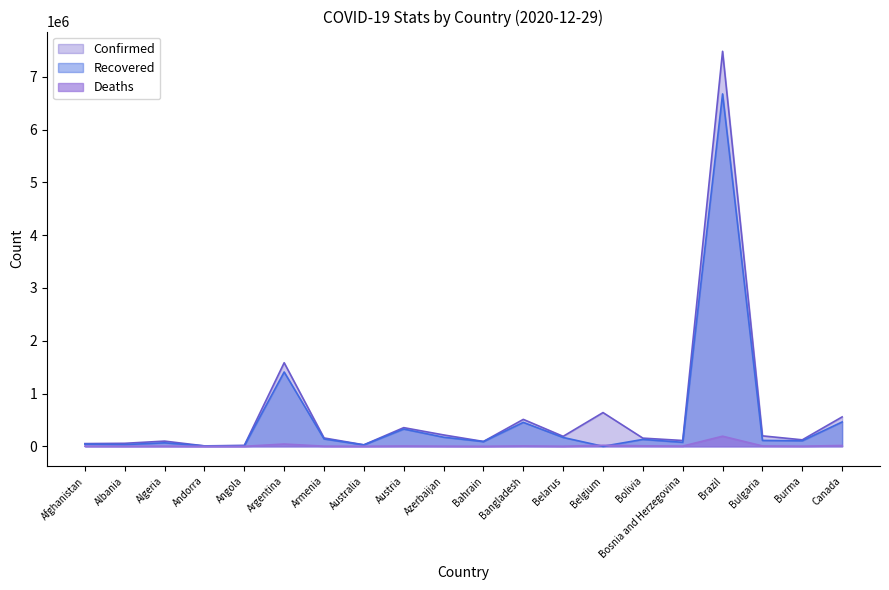

The Recovered series shows 130222 at Bolivia. True or false?

True